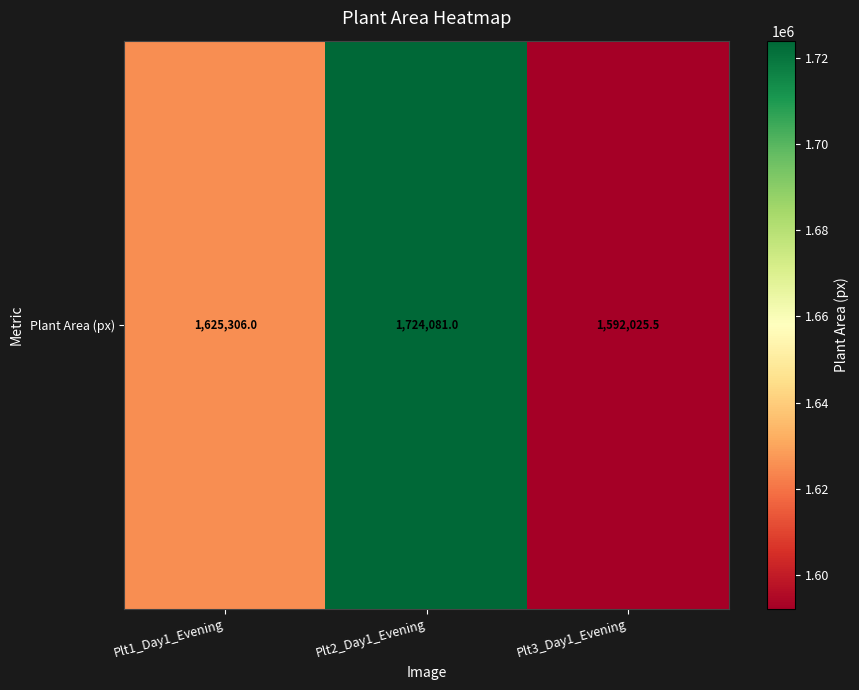

Reading left to right, transcribe all the data shown in this chart.

Plt1_Day1_Evening=1625306.0	Plt2_Day1_Evening=1724081.0	Plt3_Day1_Evening=1592025.5